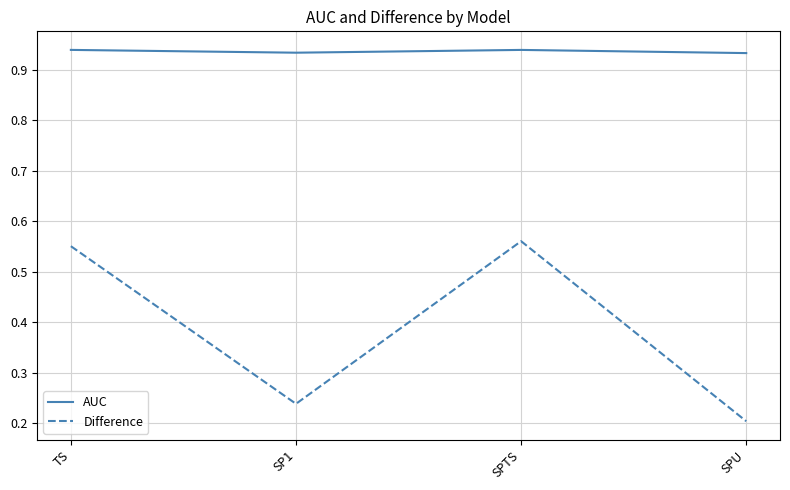

What is the sum of all Difference values?

1.6